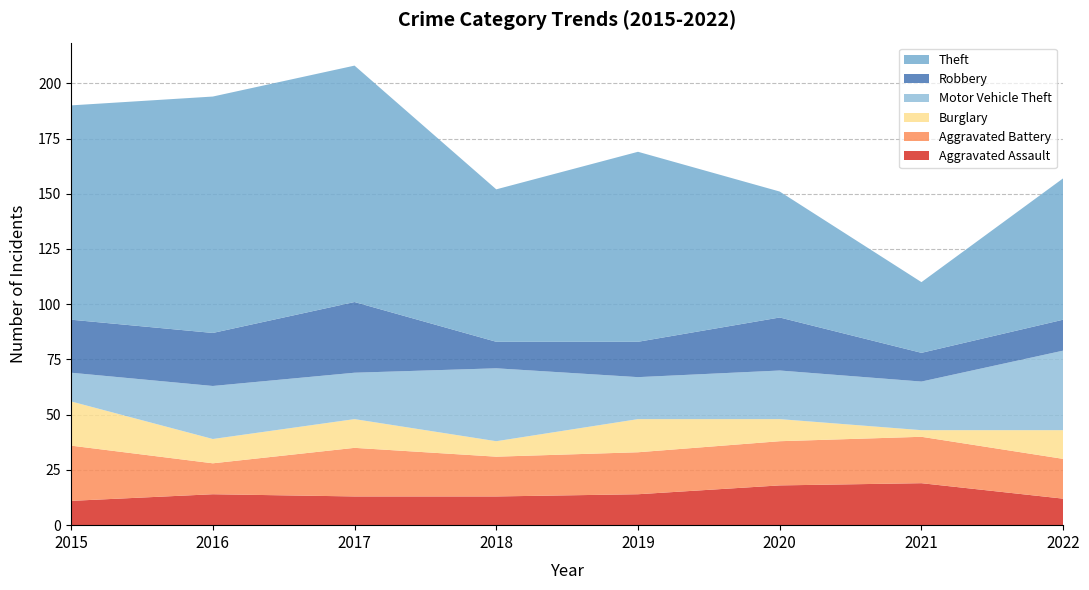

Reading left to right, list all the values displayed in this chart.

Aggravated Assault: 11	14	13	13	14	18	19	12
Aggravated Battery: 25	14	22	18	19	20	21	18
Burglary: 20	11	13	7	15	10	3	13
Motor Vehicle Theft: 13	24	21	33	19	22	22	36
Robbery: 24	24	32	12	16	24	13	14
Theft: 97	107	107	69	86	57	32	64